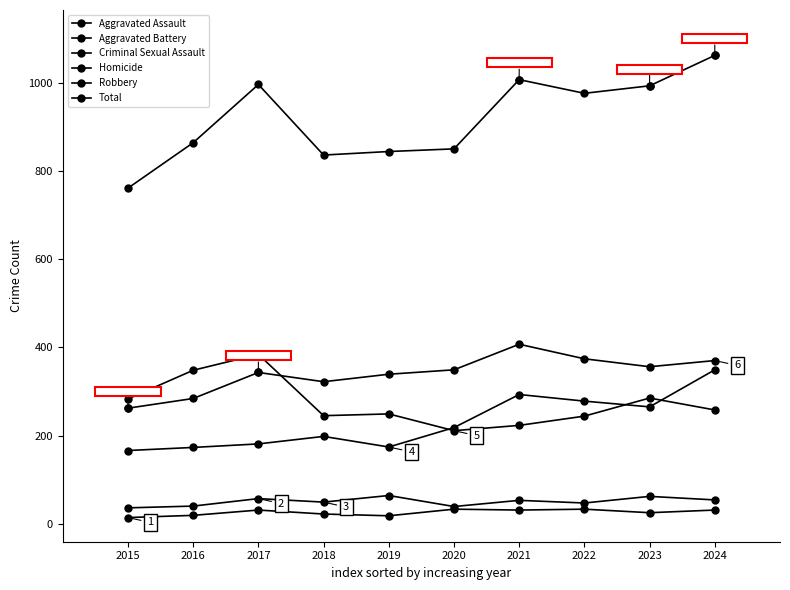

Which series has the largest total across all categories?

Total